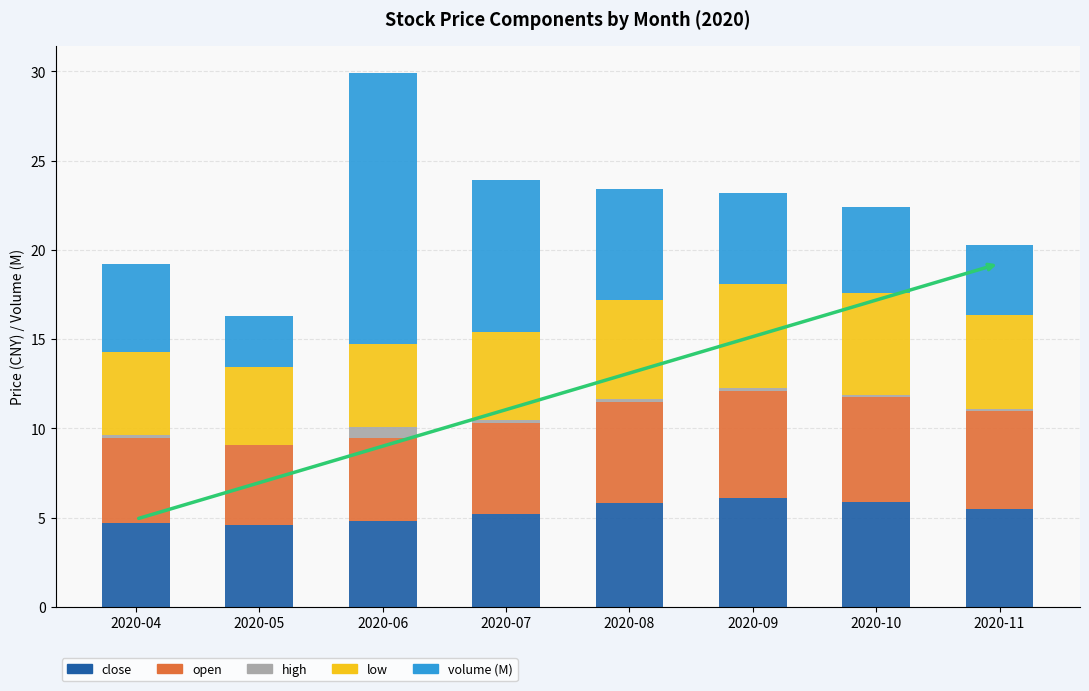

At which category is the sum across all series the highest?

2020-06